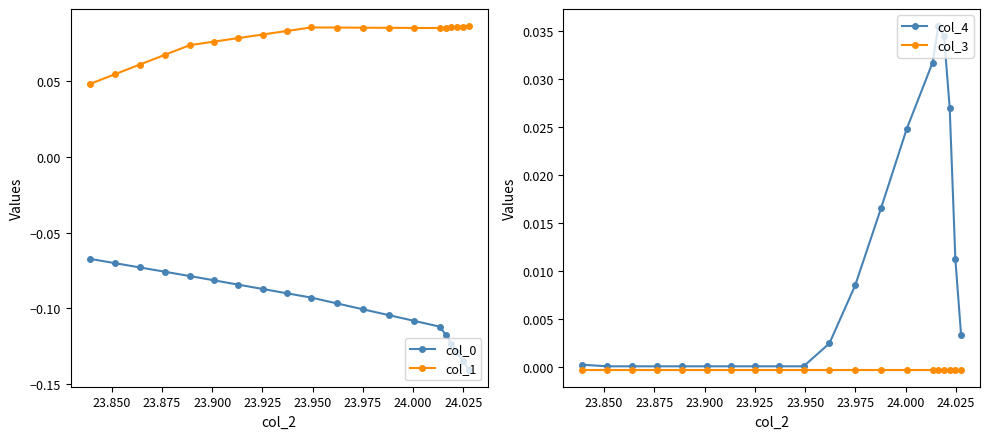

At which category is the sum across all series the highest?

23.950